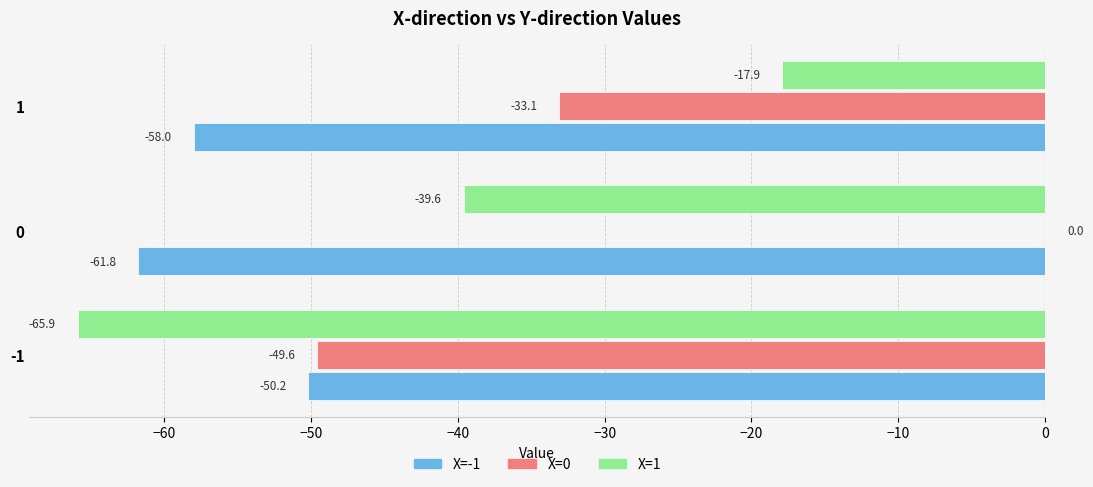

Count the number of data series in this chart.

3